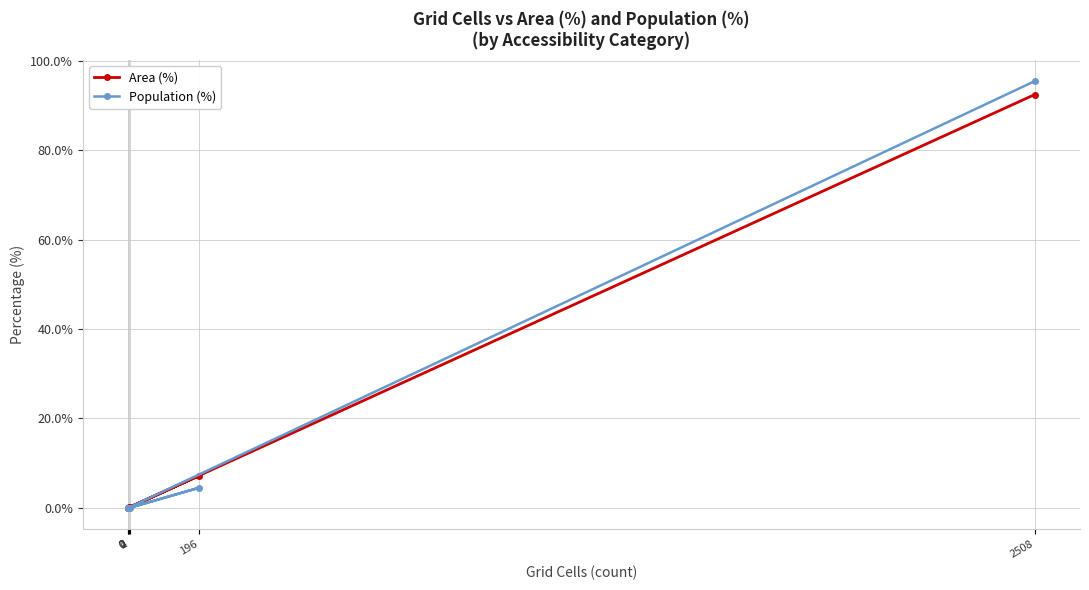

Which series has the widest spread of values?

Population (%)